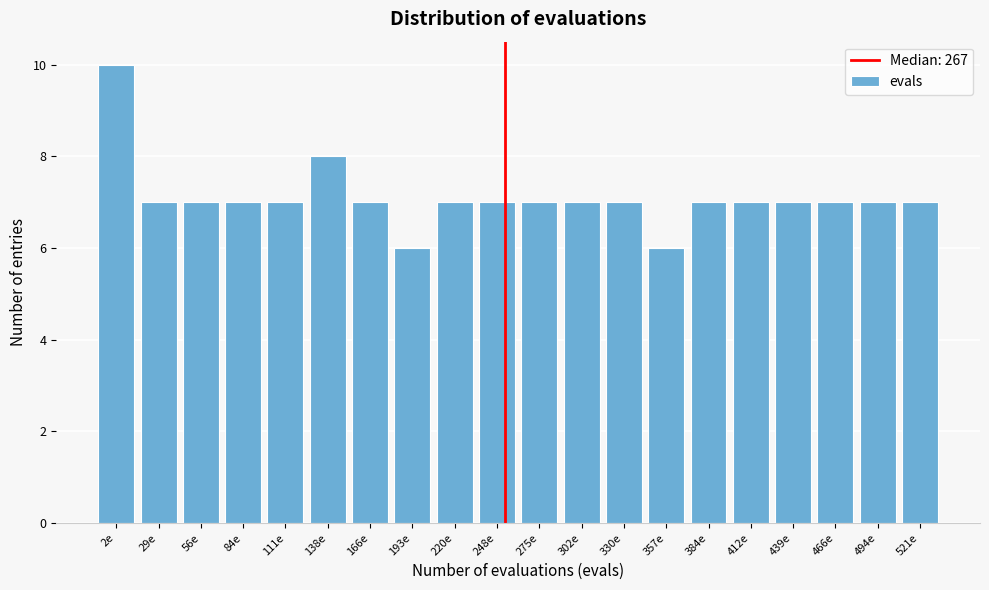

Reading left to right, what are all the values shown in this chart?

2e=10	29e=7	56e=7	84e=7	111e=7	138e=8	166e=7	193e=6	220e=7	248e=7	275e=7	302e=7	330e=7	357e=6	384e=7	412e=7	439e=7	466e=7	494e=7	521e=7